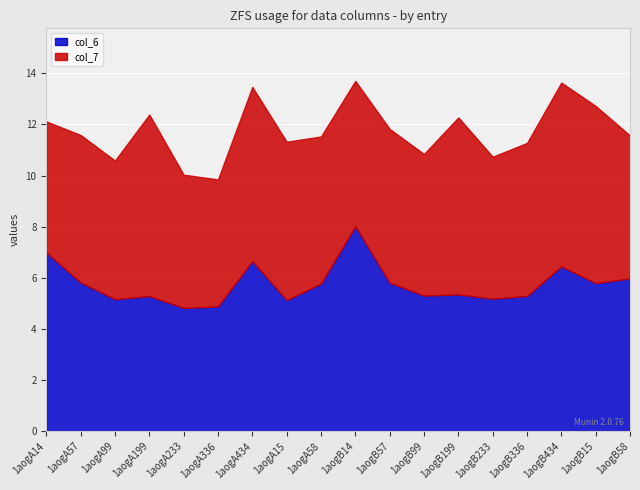

At which category is the sum across all series the highest?

1aogB14